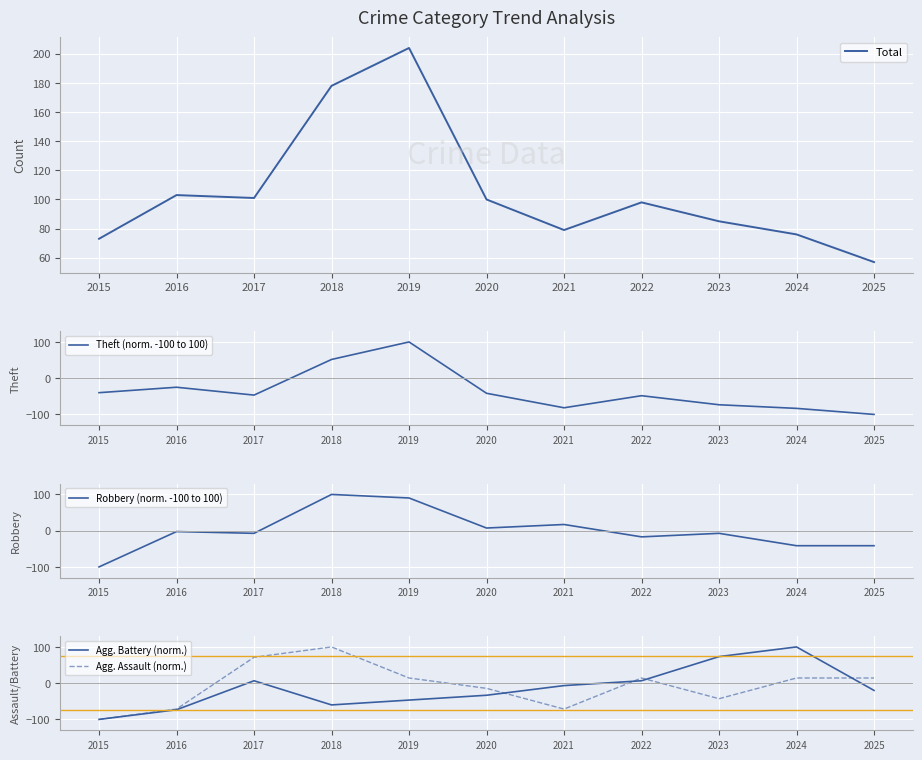

True or false: Total and Agg. Assault (norm.) cross at least once.

False